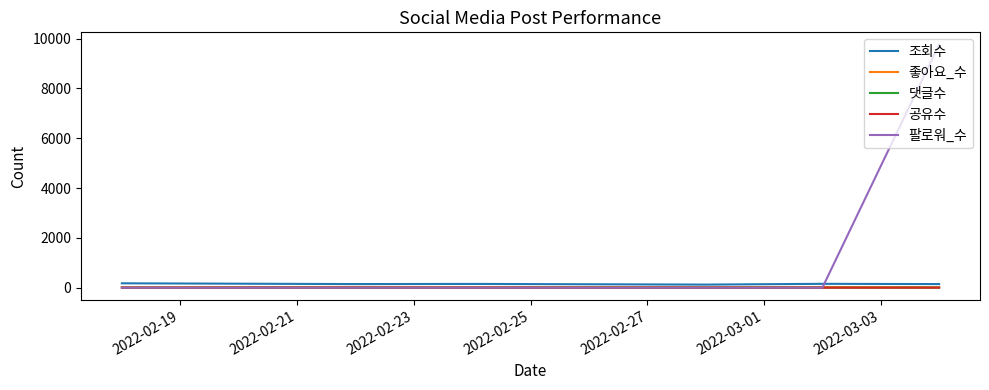

What is the greatest value displayed?

9761